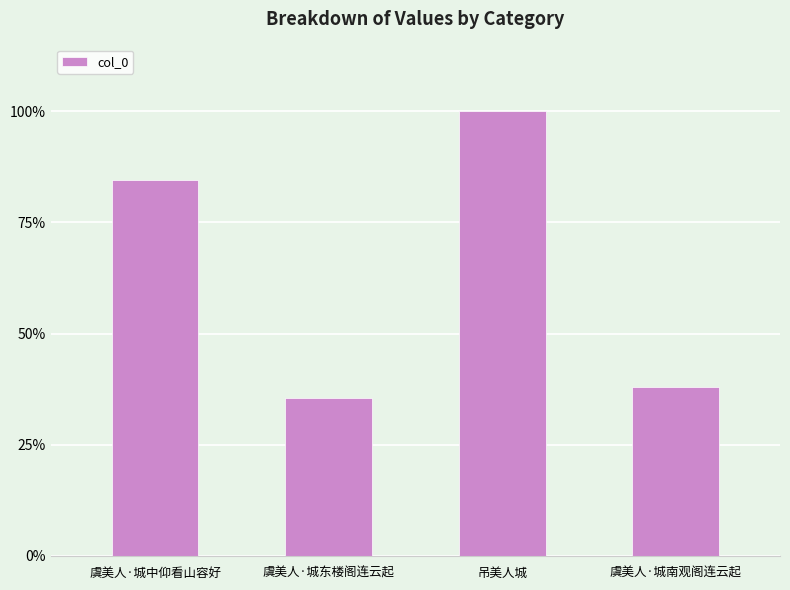

Are the bars horizontal?

No